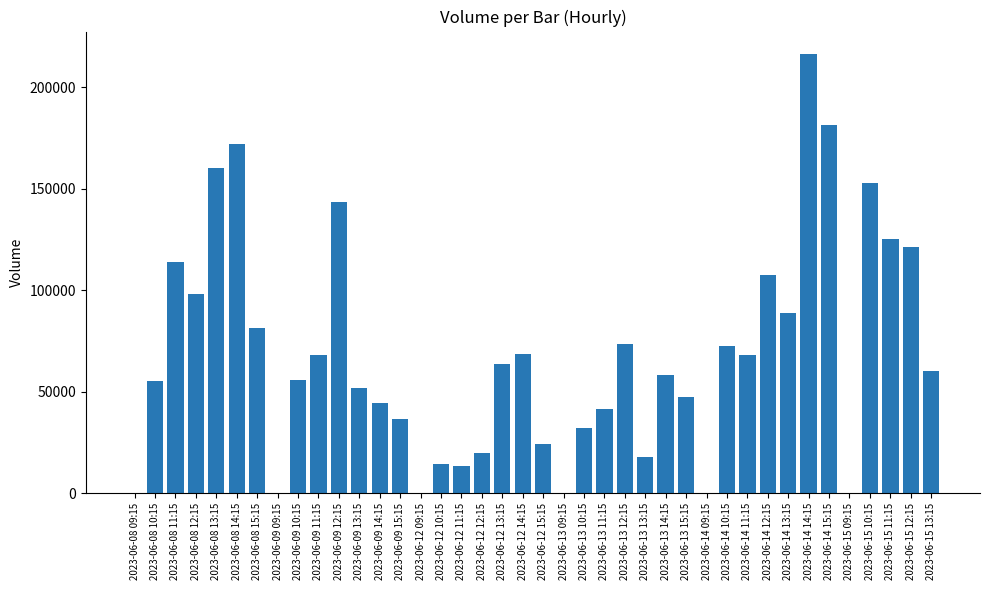

Count the number of data series in this chart.

1